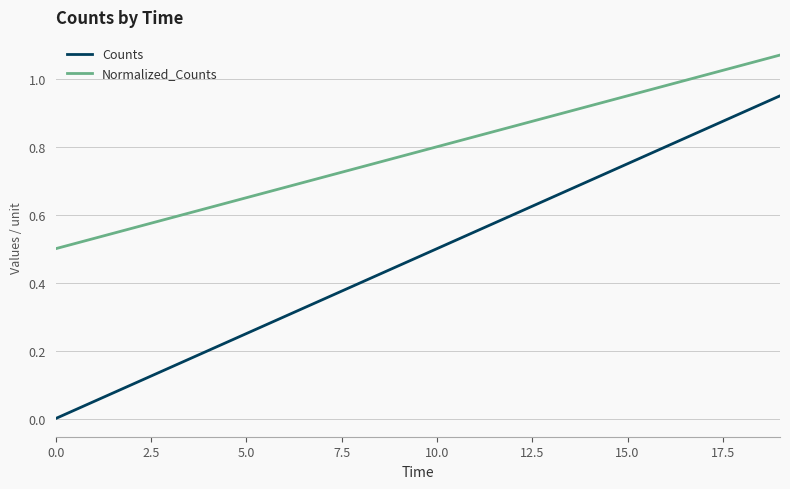

True or false: Normalized_Counts and Counts intersect in this chart.

False